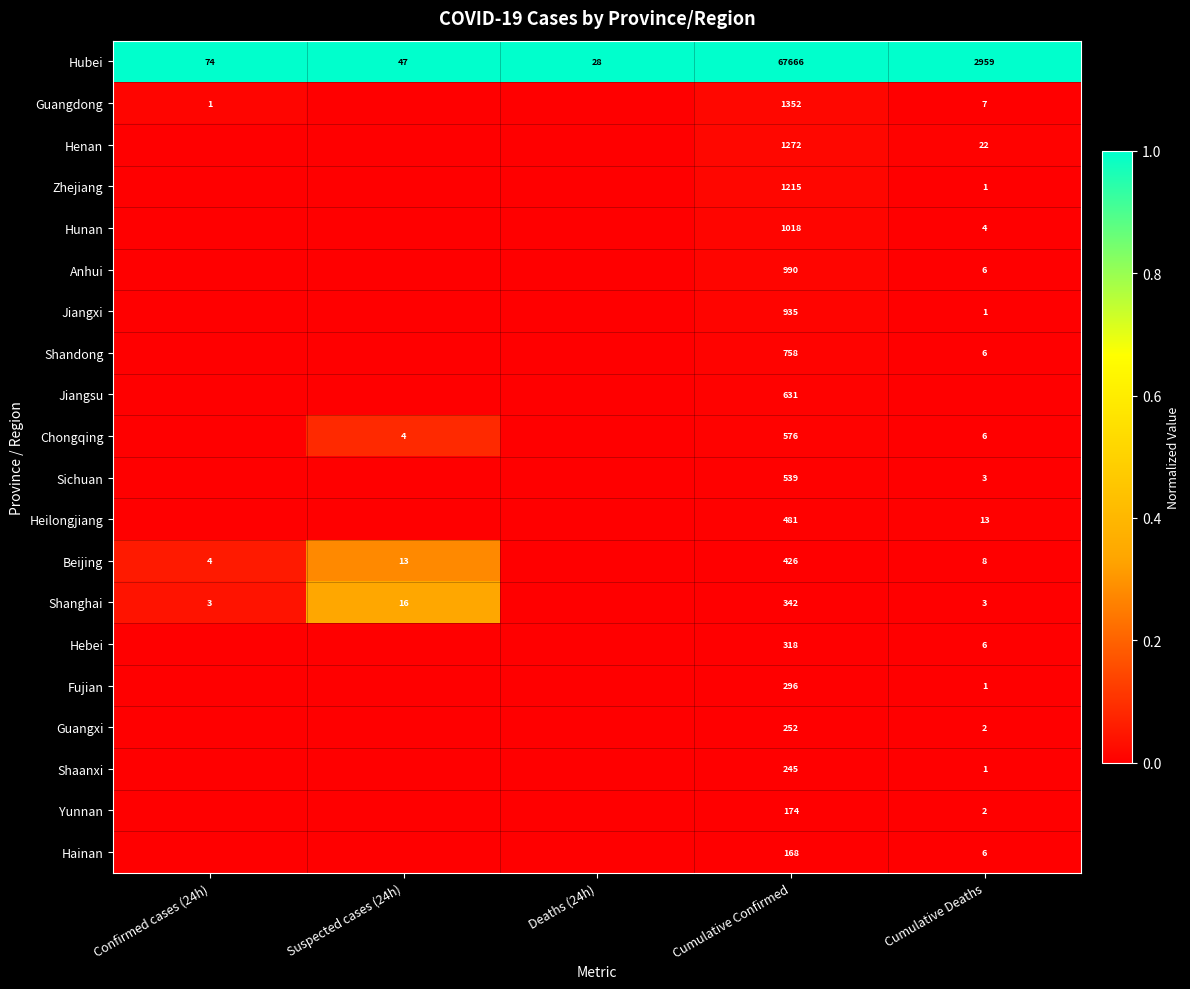

The value of Shanghai at Confirmed cases (24h) is 3. True or false?

True